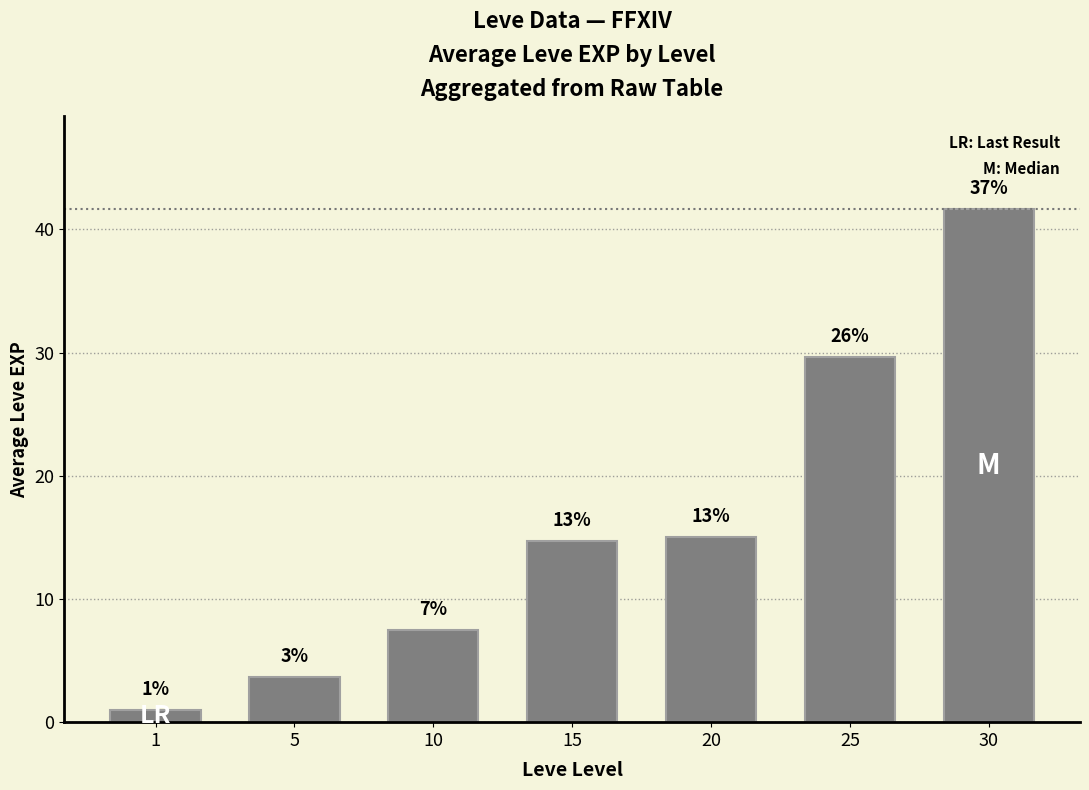

What is the average value?

16.2